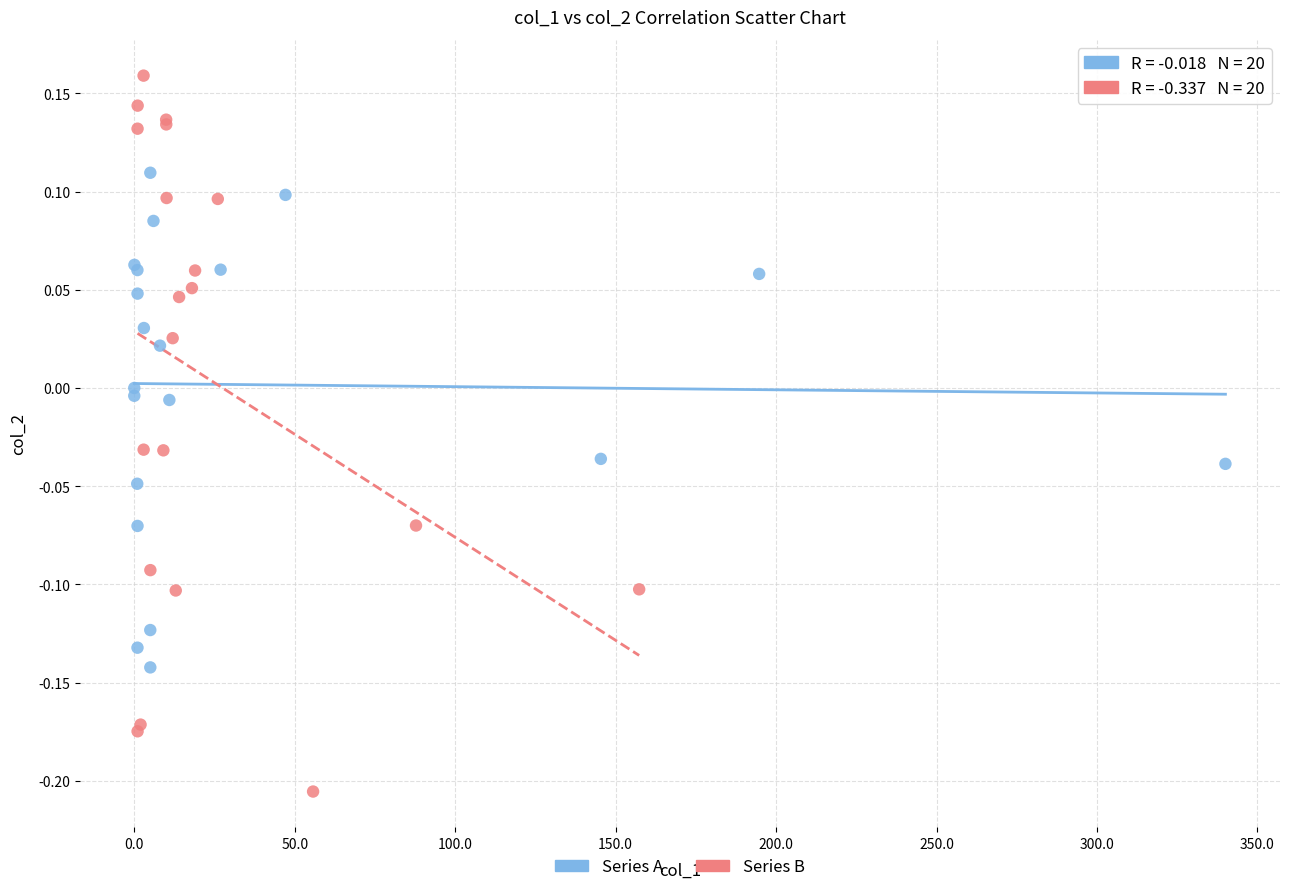

What are all the series names shown in the legend?

Series A, Series B